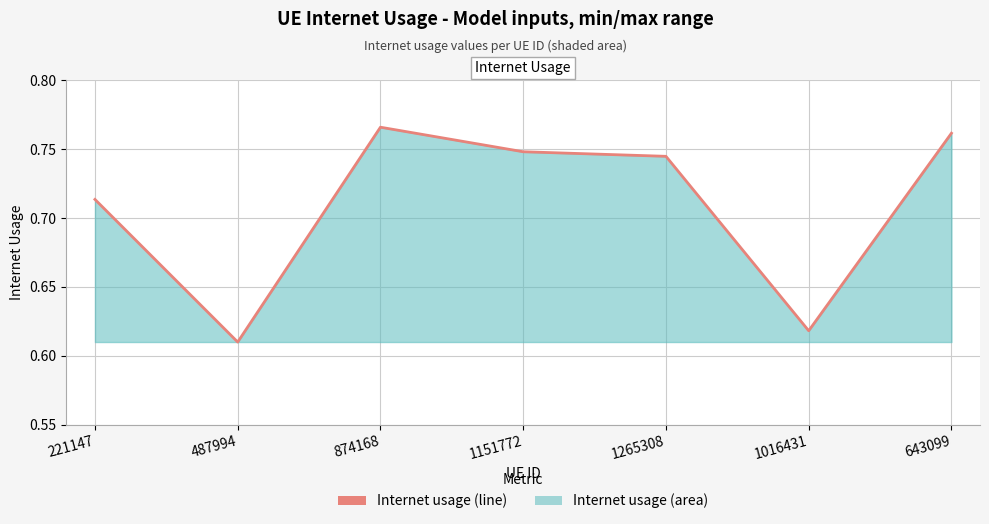

What position from the right is 1151772?

4